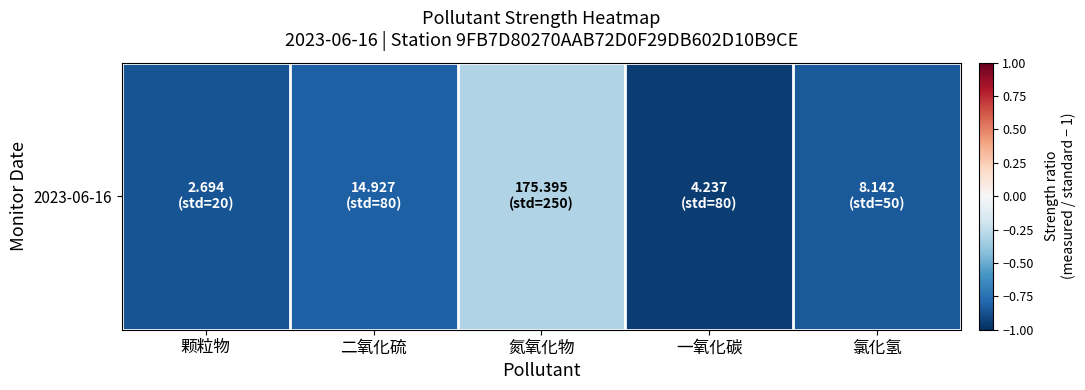

What is the difference between the maximum and second lowest values?

0.6